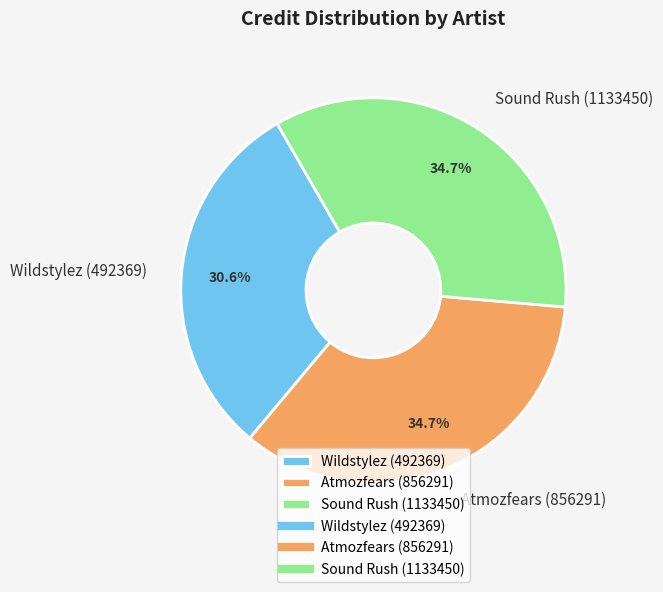

What is the smallest slice in the pie chart?

Wildstylez (492369)